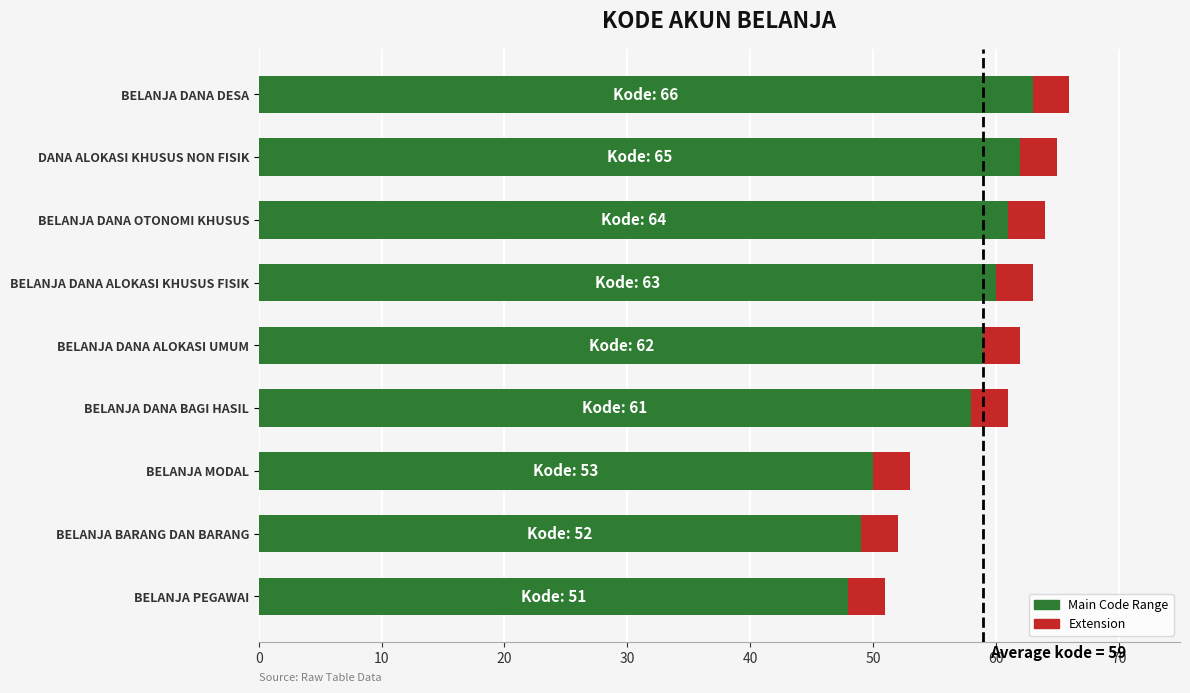

What is the total value across all series at BELANJA DANA BAGI HASIL?

61